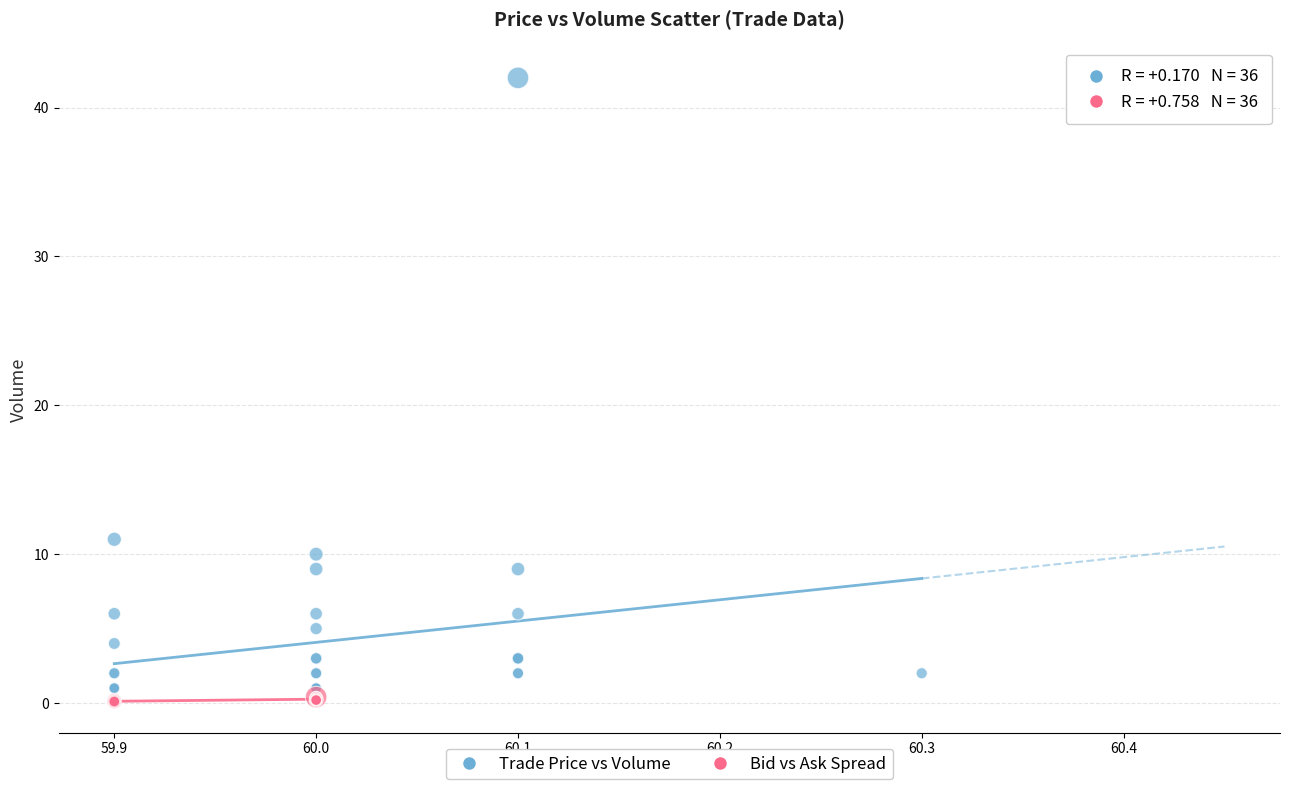

Which series reaches the maximum Y coordinate?

Trade Price vs Volume